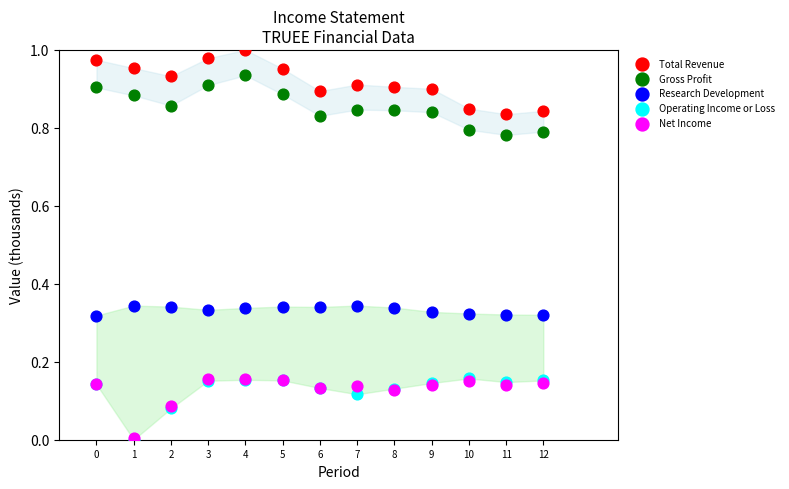

What are all the series names shown in the legend?

Total Revenue, Gross Profit, Research Development, Operating Income or Loss, Net Income